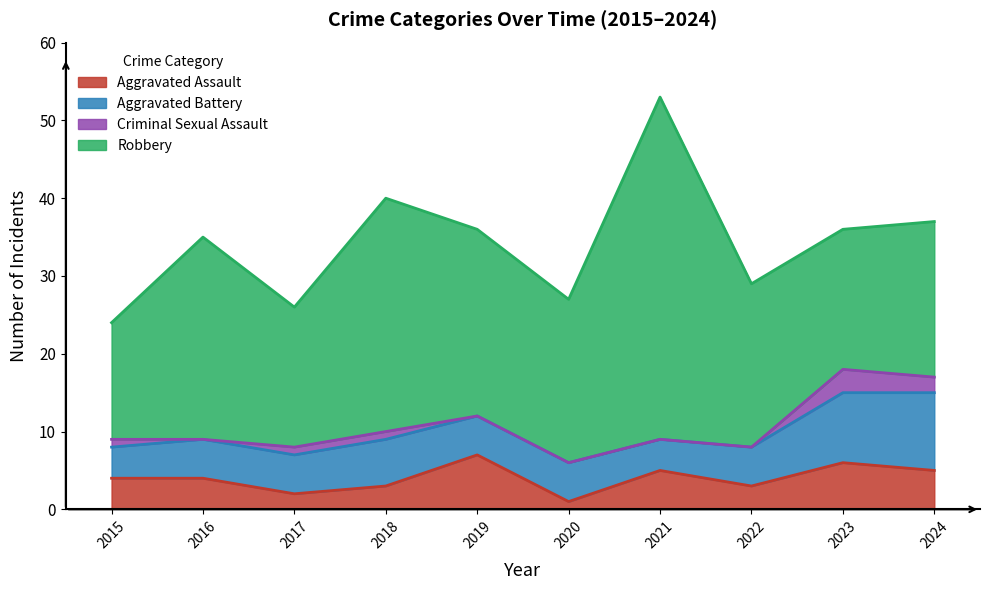

Reading left to right, what are all the values shown in this chart?

Aggravated Assault: 2015=4	2016=4	2017=2	2018=3	2019=7	2020=1	2021=5	2022=3	2023=6	2024=5
Aggravated Battery: 2015=4	2016=5	2017=5	2018=6	2019=5	2020=5	2021=4	2022=5	2023=9	2024=10
Criminal Sexual Assault: 2015=1	2016=0	2017=1	2018=1	2019=0	2020=0	2021=0	2022=0	2023=3	2024=2
Robbery: 2015=15	2016=26	2017=18	2018=30	2019=24	2020=21	2021=44	2022=21	2023=18	2024=20